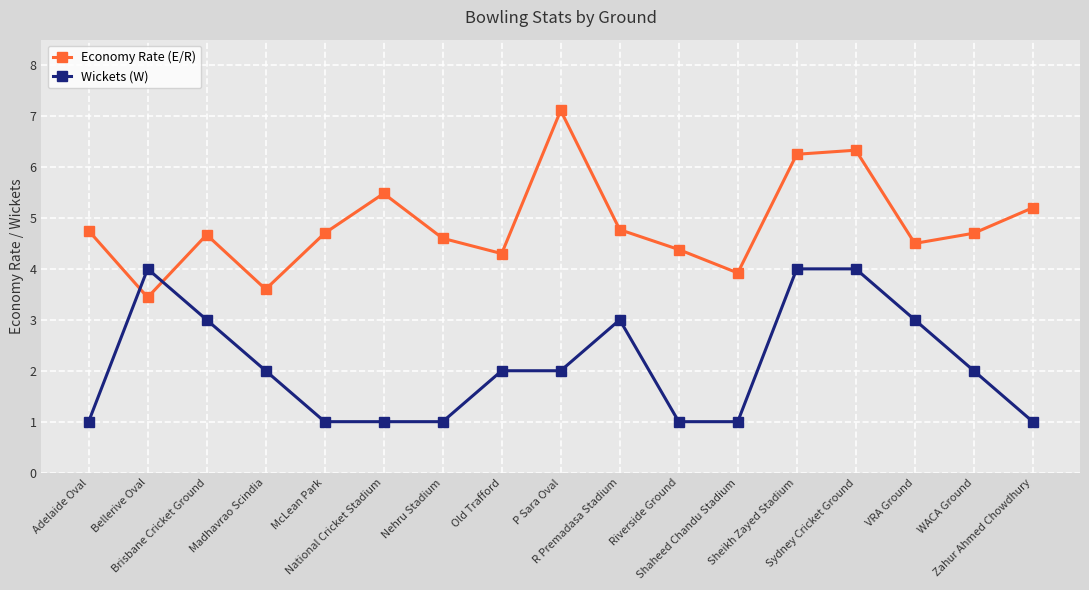

At how many categories does at least one series exceed 5?

5